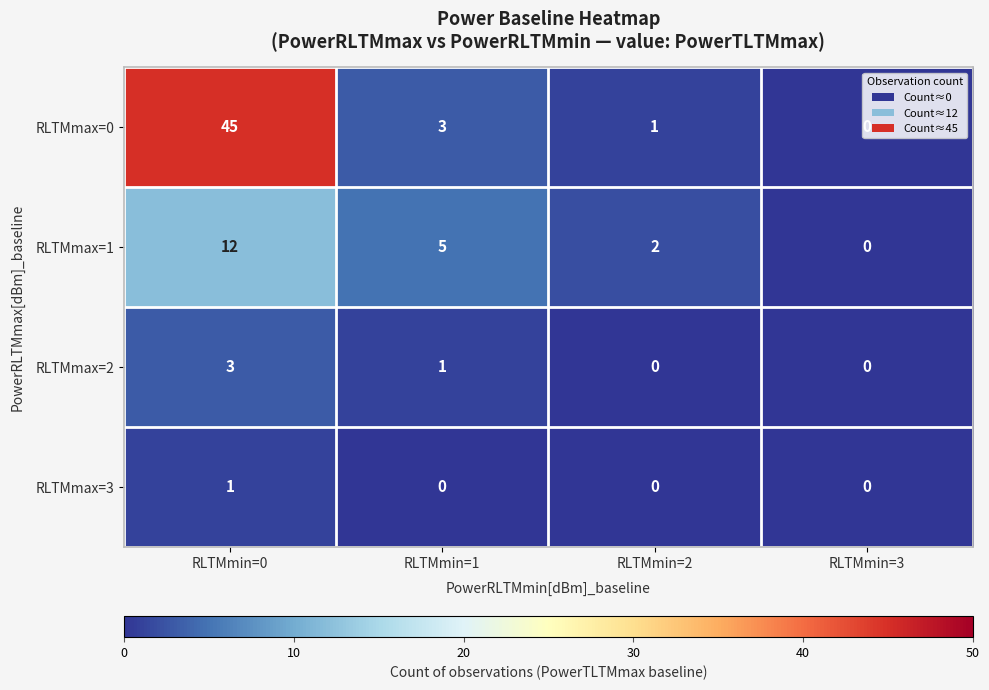

Where is RLTMmax=2 nearest to the value 1?

RLTMmin=1